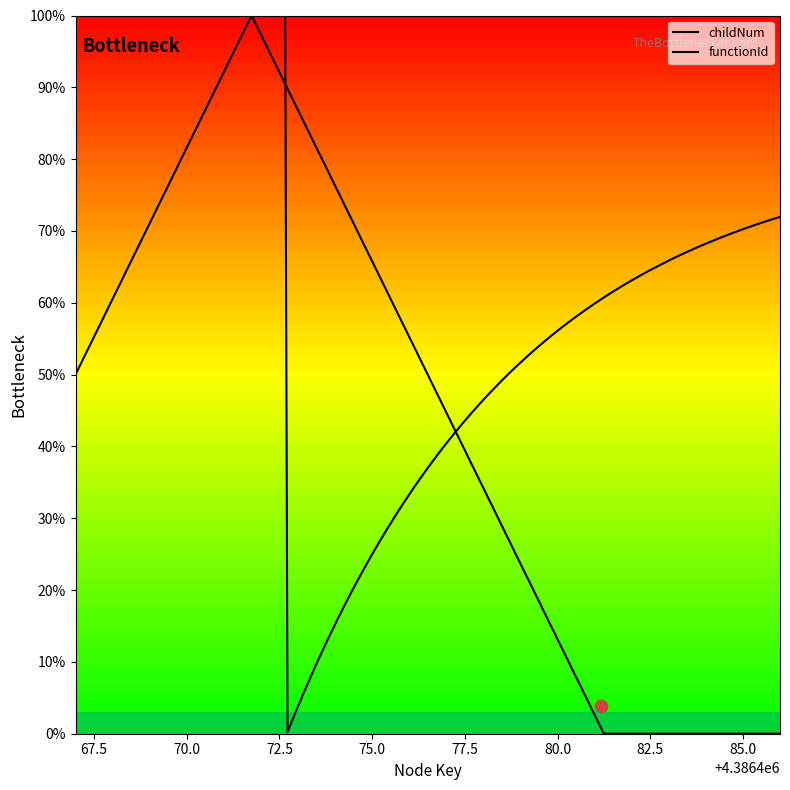

Which series reaches the maximum Y coordinate?

childNum